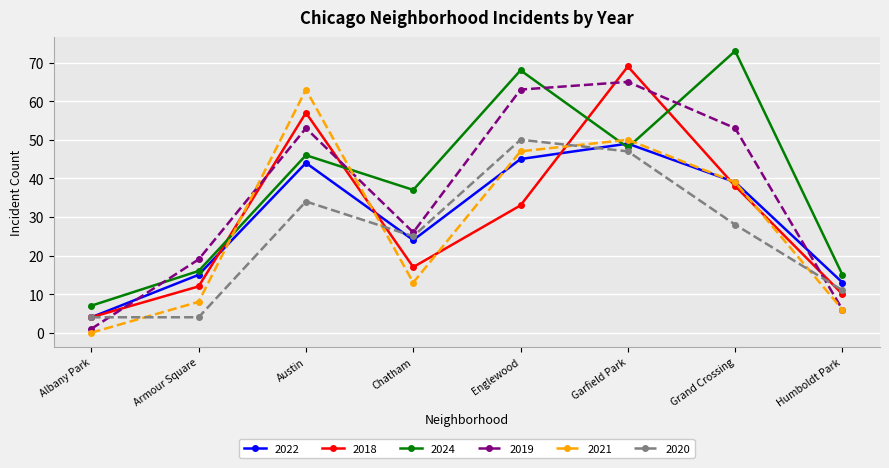

What is the value of the 2019 point at the 7th from the left?

53